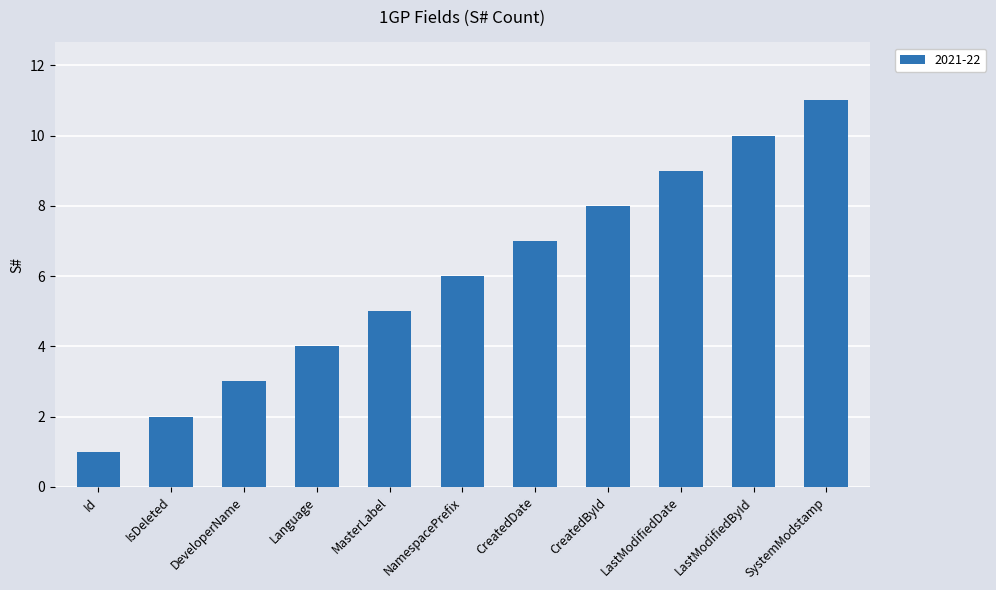

True or false: the data shows 9 at LastModifiedDate.

True